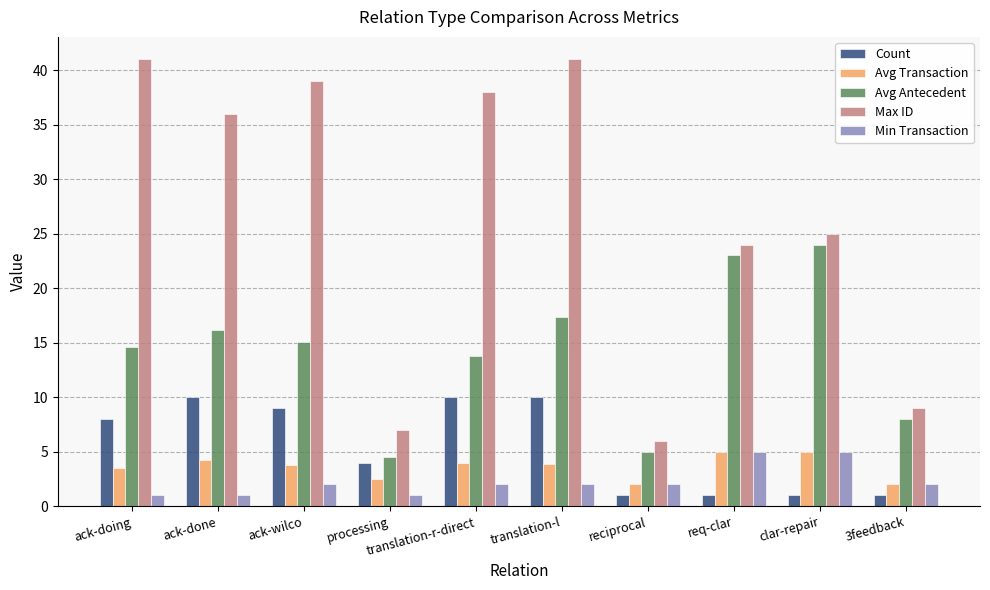

What is the maximum value for Min Transaction?

5.0